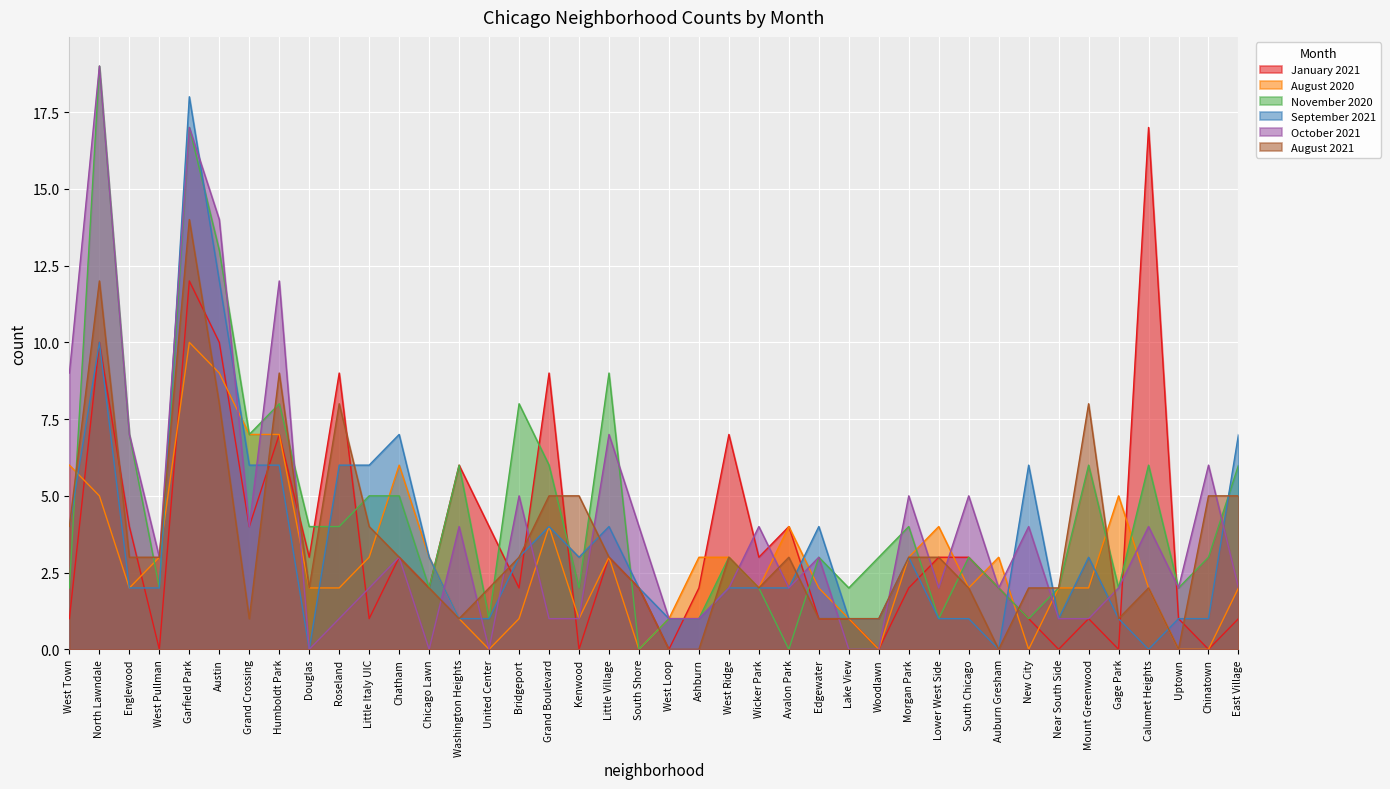

At which label does September 2021 first exceed 2?

West Town